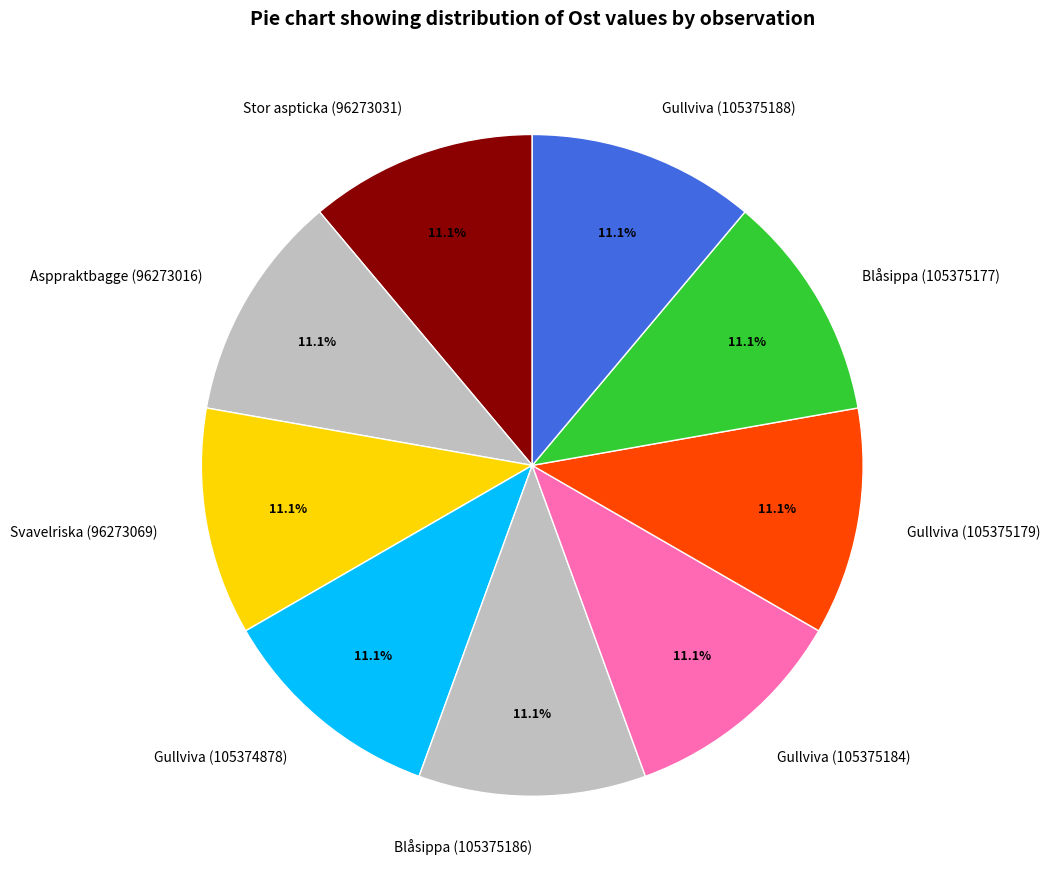

Count the number of slices in the pie.

9